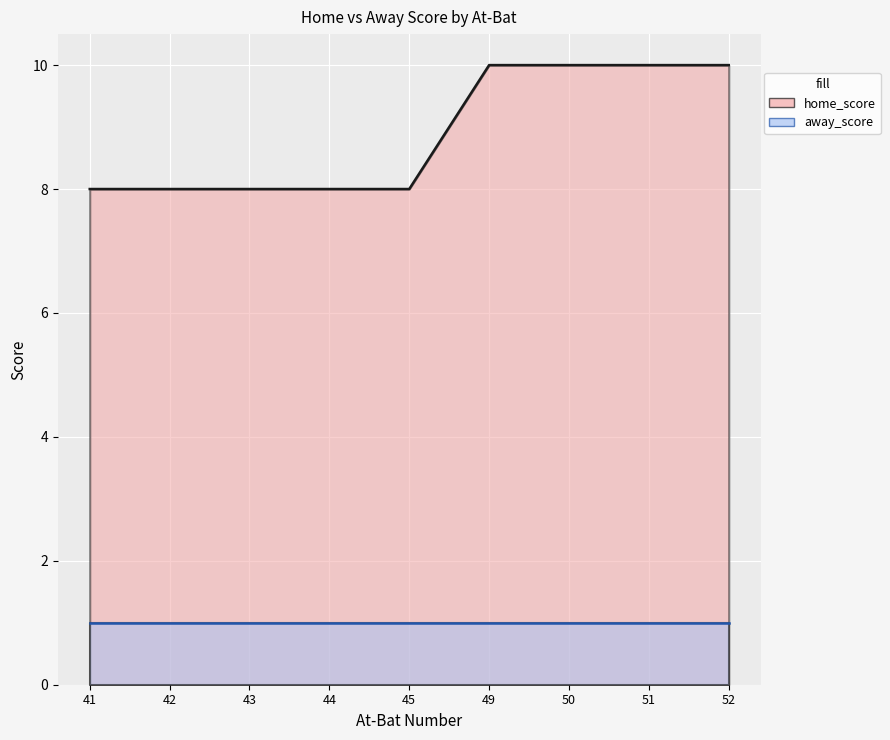

Which series has the widest spread of values?

home_score